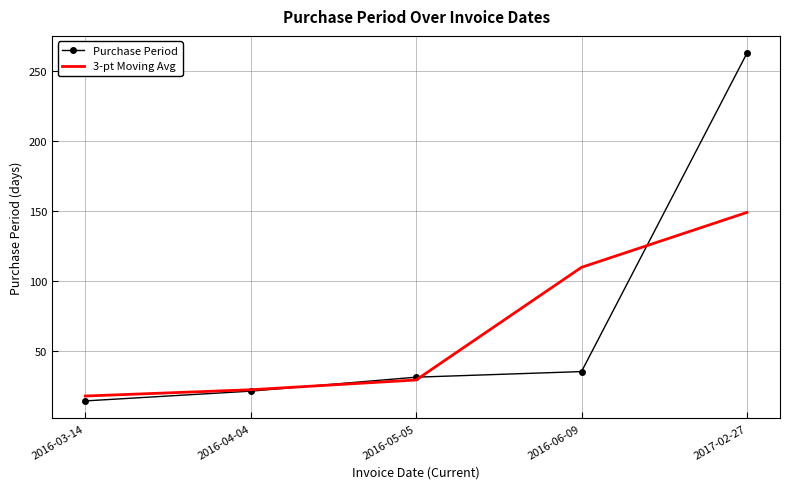

How many values in the Purchase Period series are below 31?

2